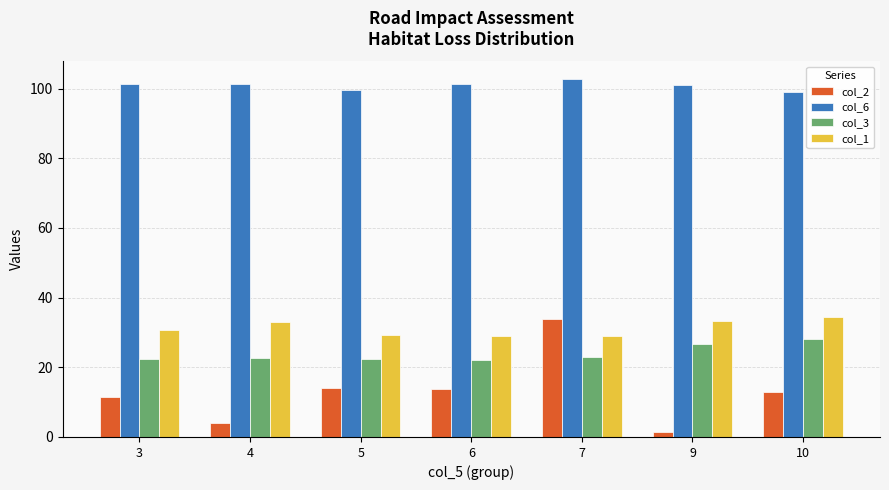

Where is col_1 nearest to the value 31?

3